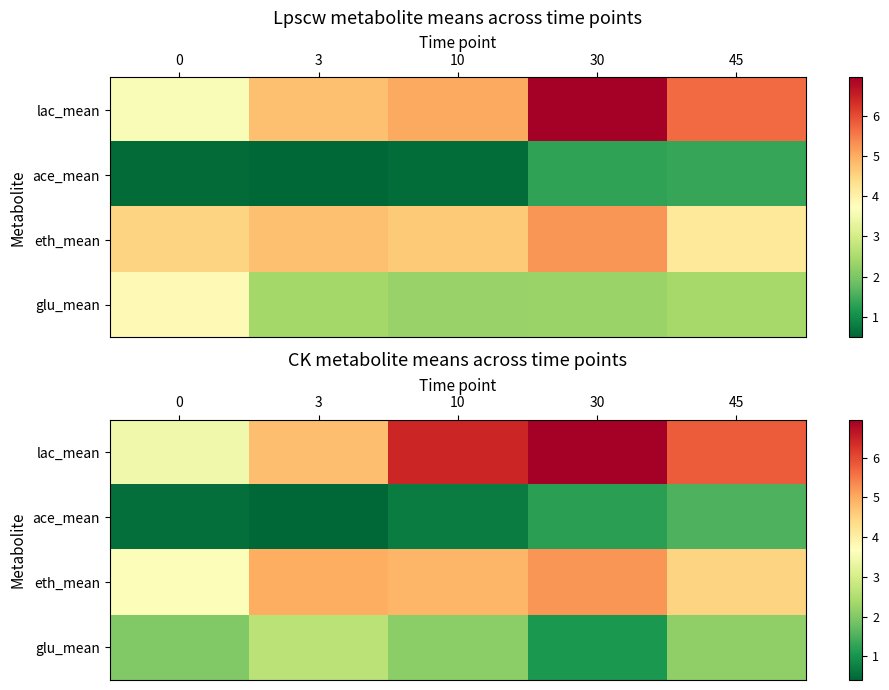

Which category has the highest value across all series?

30